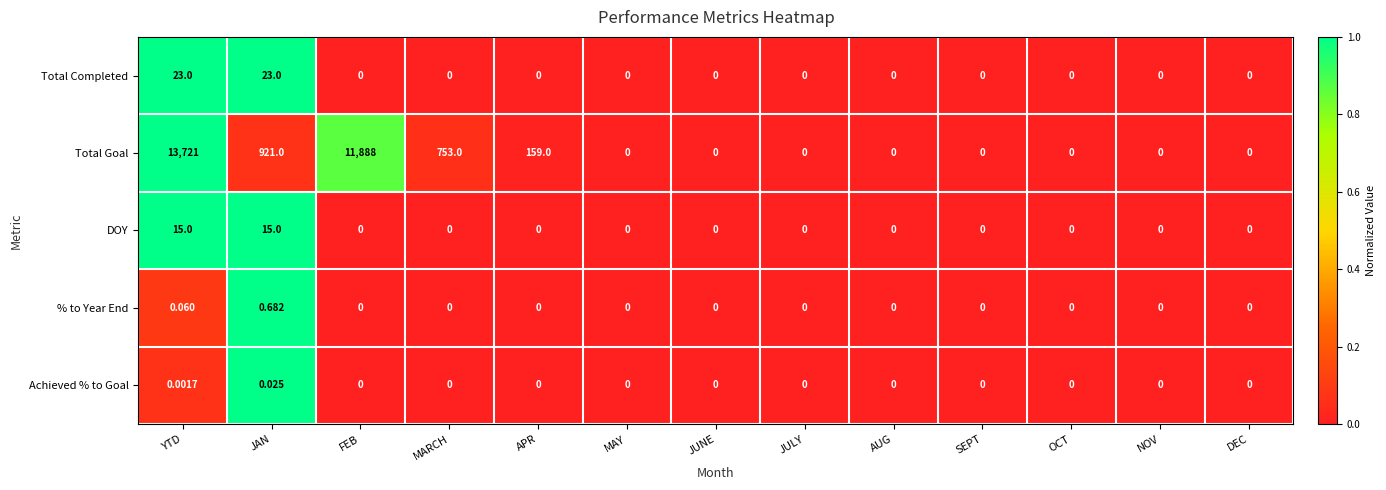

How many distinct data groups are displayed?

5